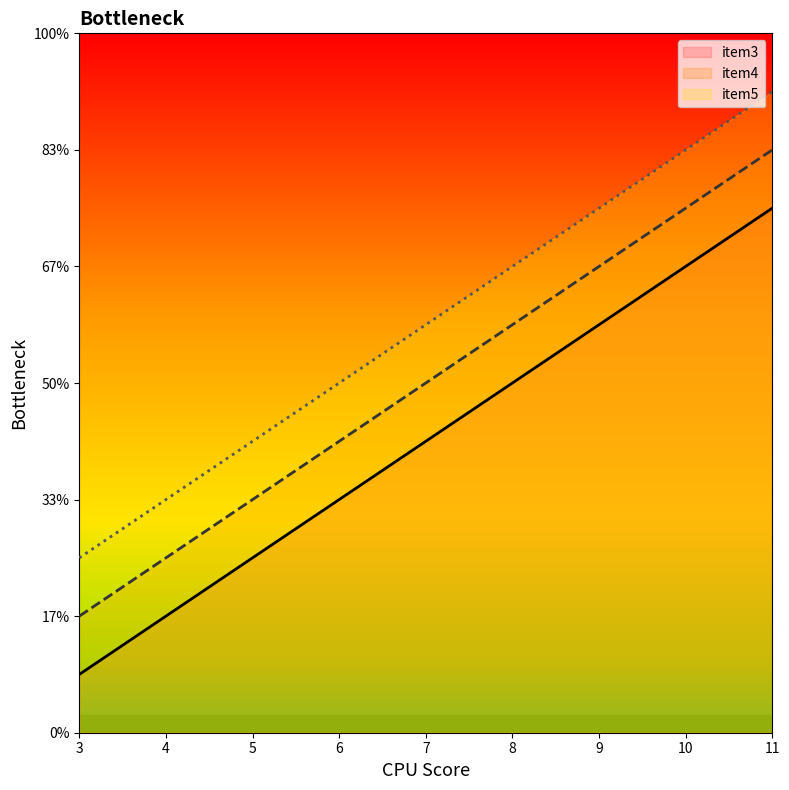

Is this an area chart (filled region under the line)?

No